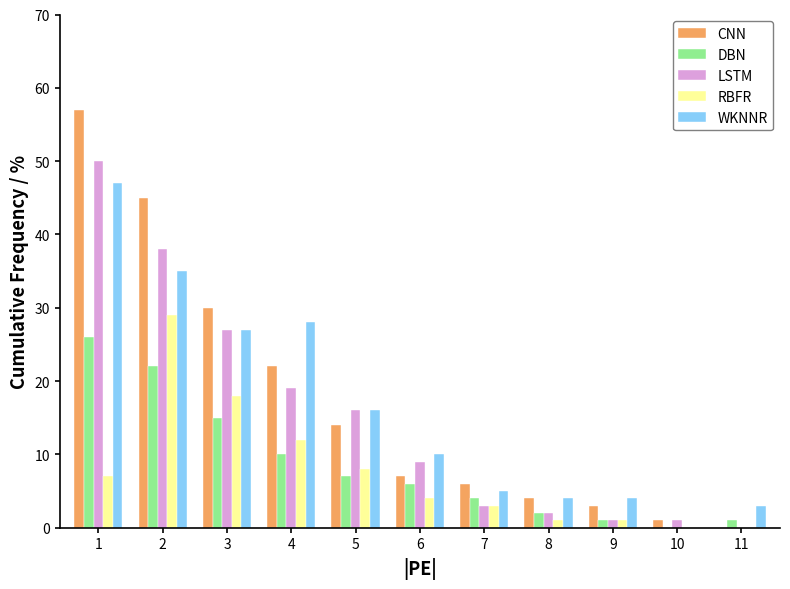

The value of LSTM at 2 is 38. True or false?

True